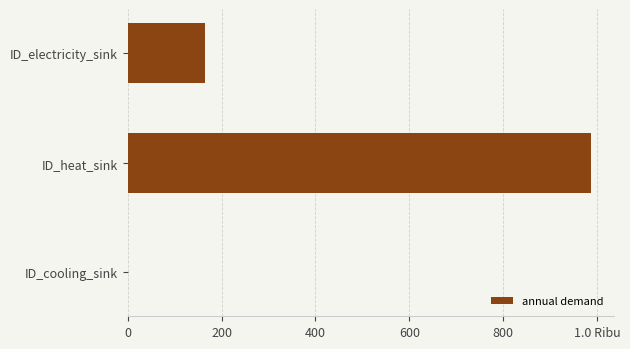

What is the average value?

383.6